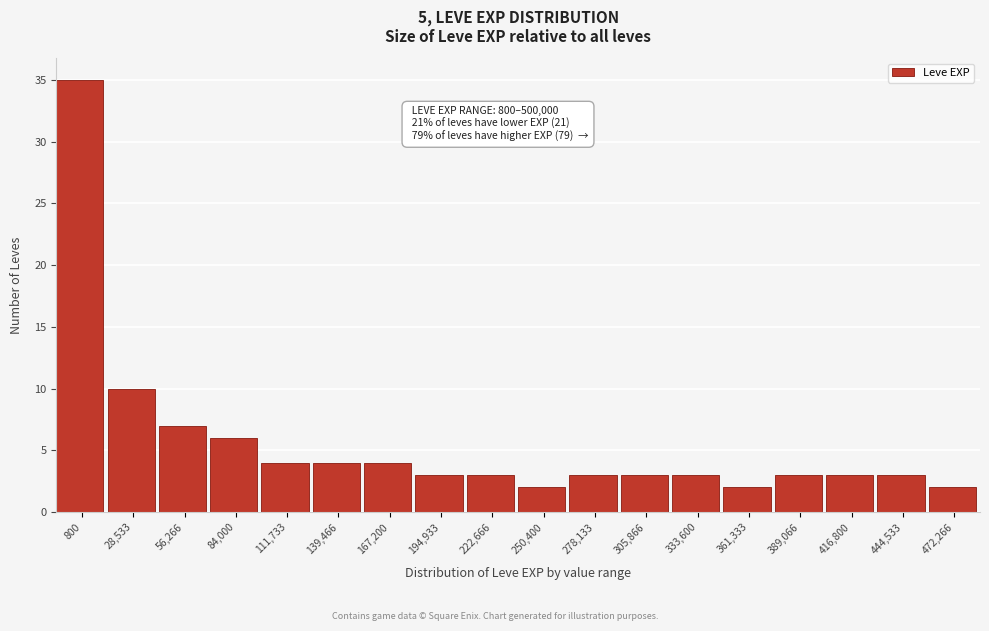

Reading left to right, extract all data points from this chart.

35	10	7	6	4	4	4	3	3	2	3	3	3	2	3	3	3	2